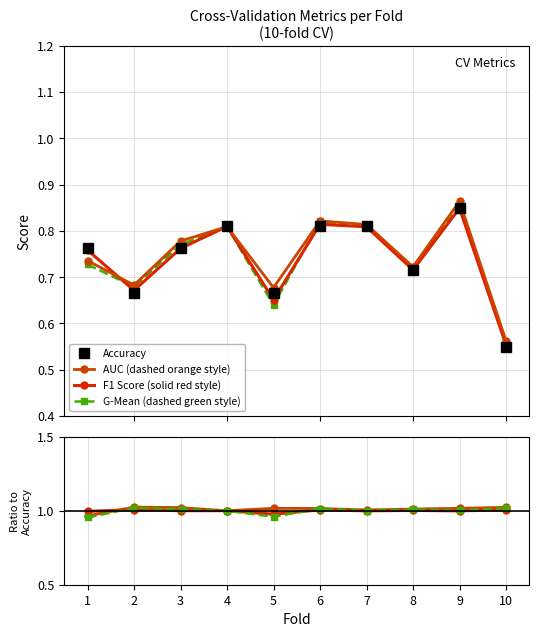

At 3, list the series in order from largest to smallest.

AUC (dashed orange style), G-Mean (dashed green style), F1 Score (solid red style), Accuracy